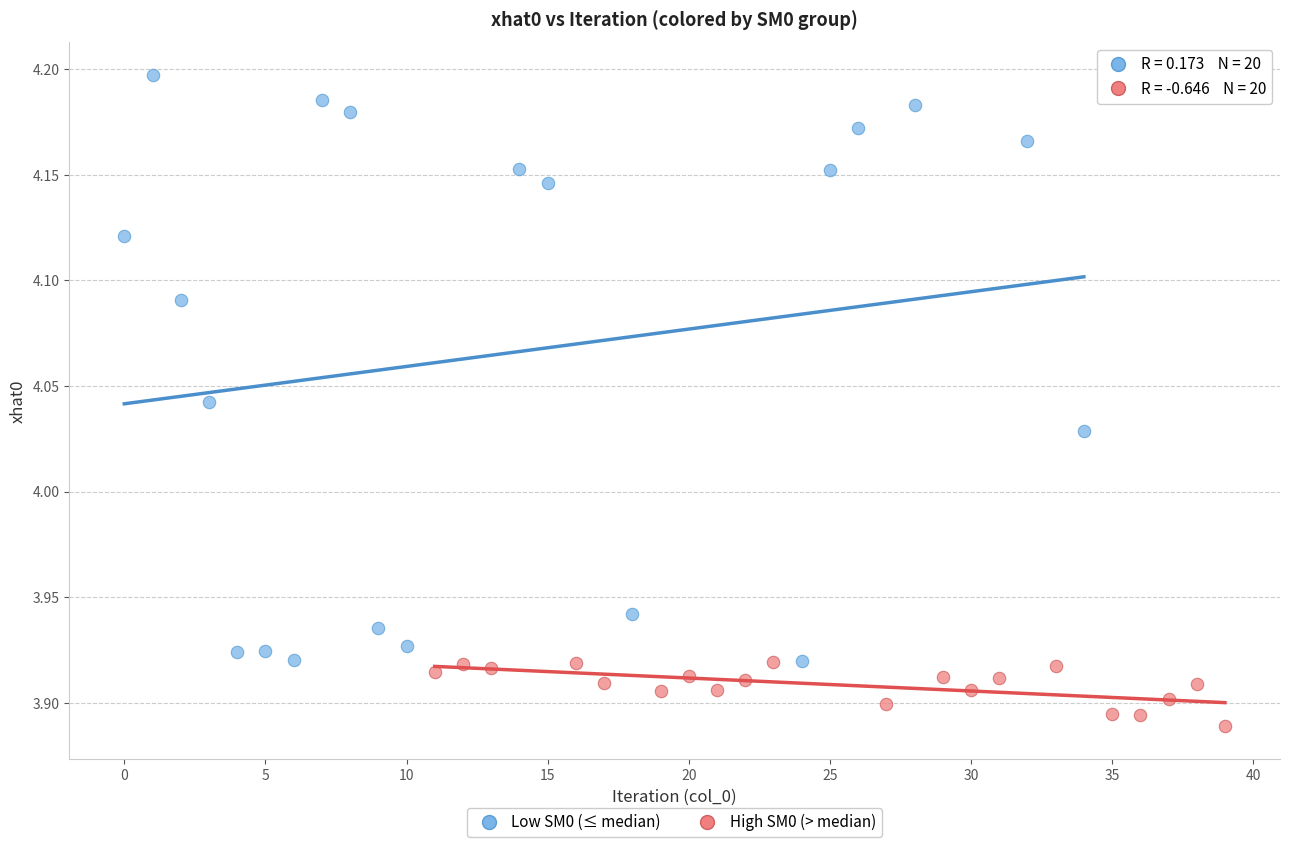

Which series reaches the maximum Y coordinate?

Low SM0 (≤ median)